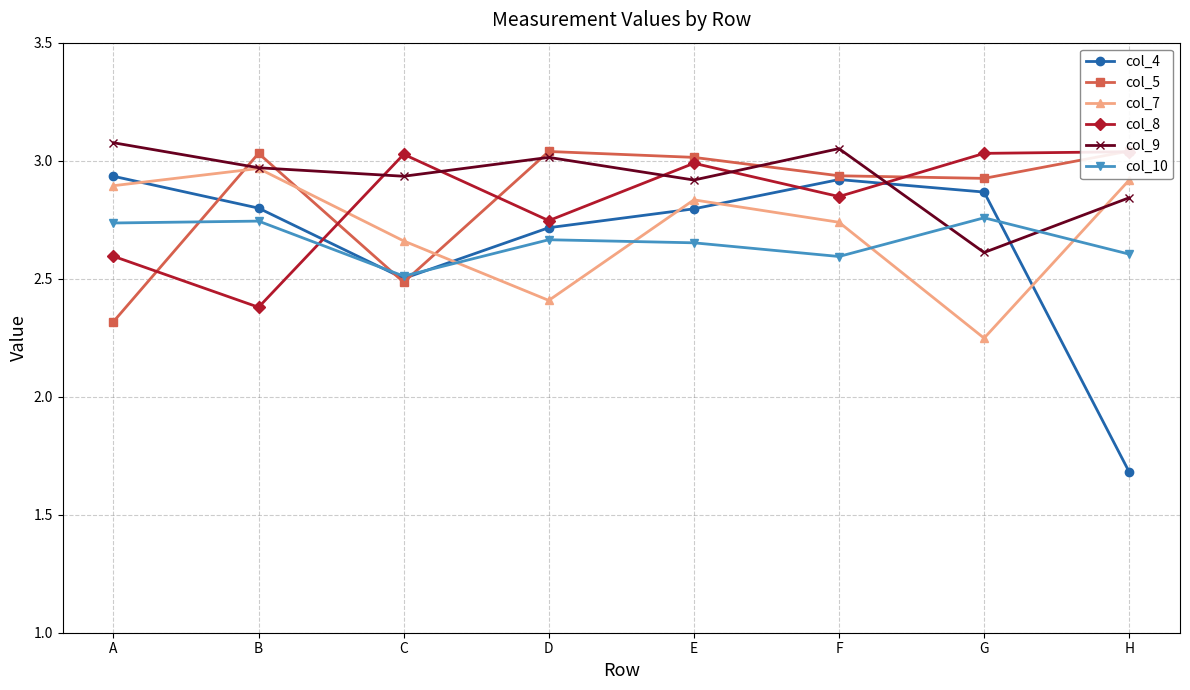

At which category does col_7 reach its first local valley?

D